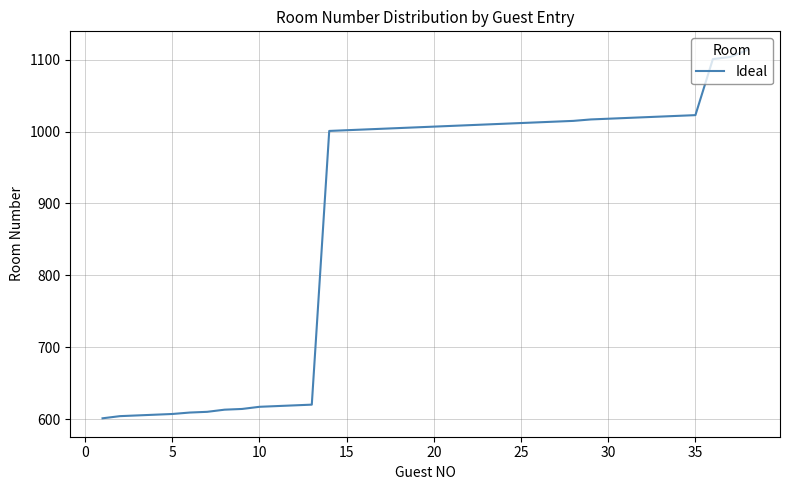

What is the greatest value displayed?

1114